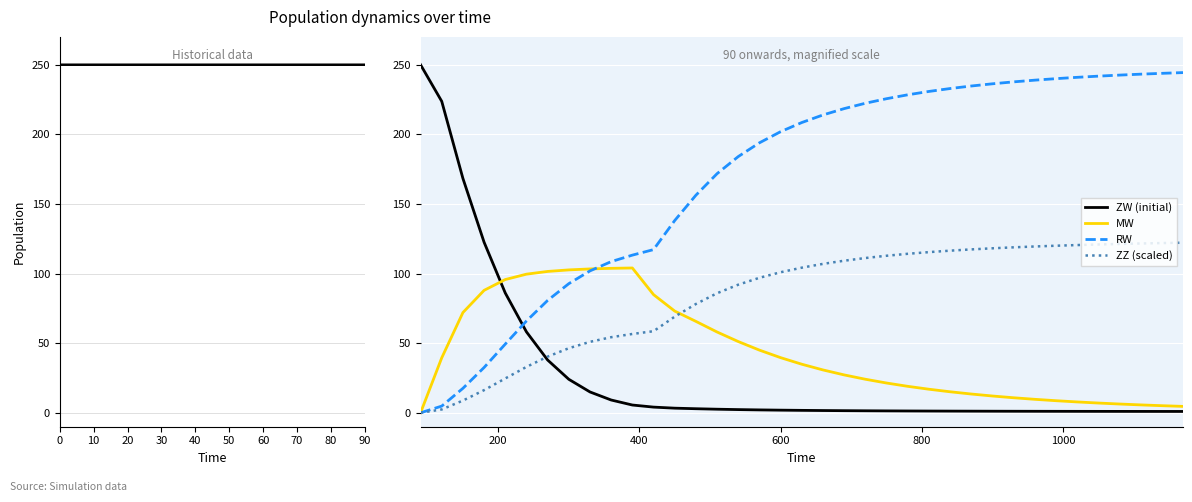

How many data points in MW are above 27?

20